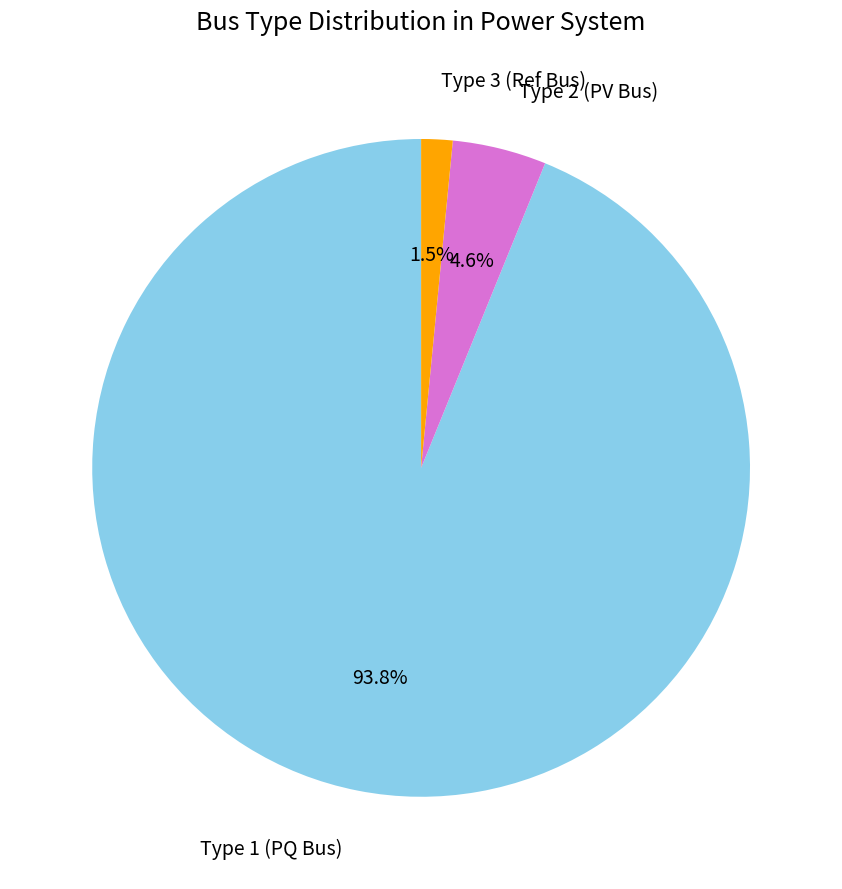

Between Type 2 (PV Bus) and Type 3 (Ref Bus), which is larger?

Type 2 (PV Bus)